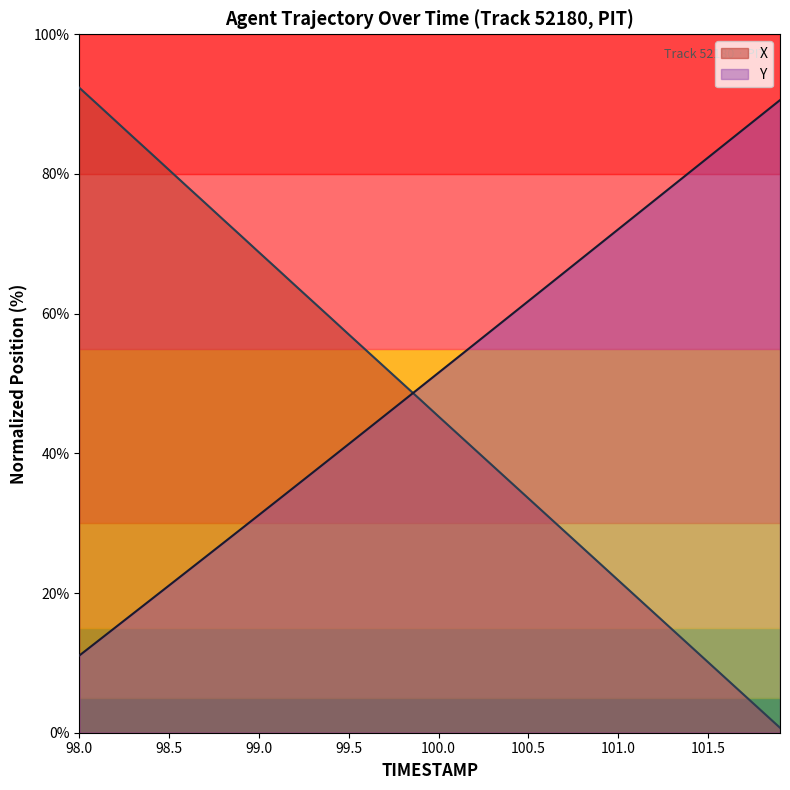

True or false: X has more than 0 points higher than both neighbors.

False